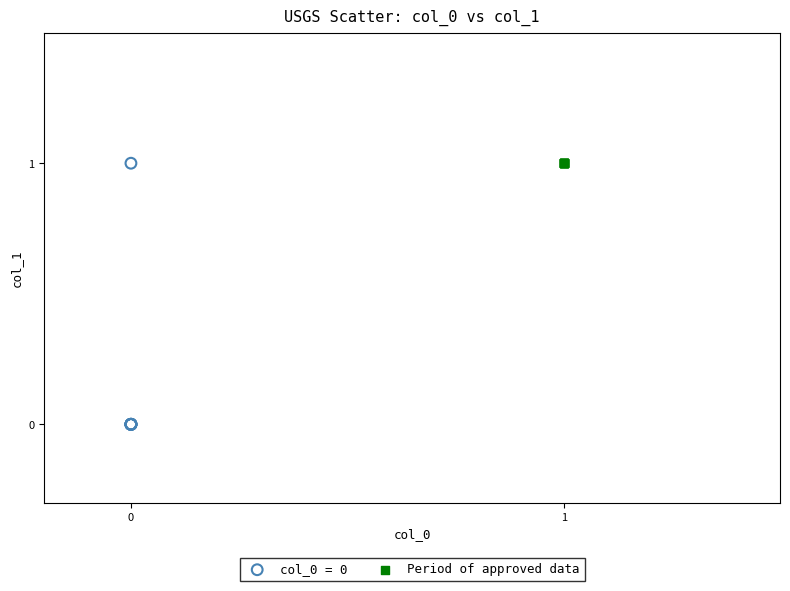

Which series contains the lowest Y value?

col_0 = 0